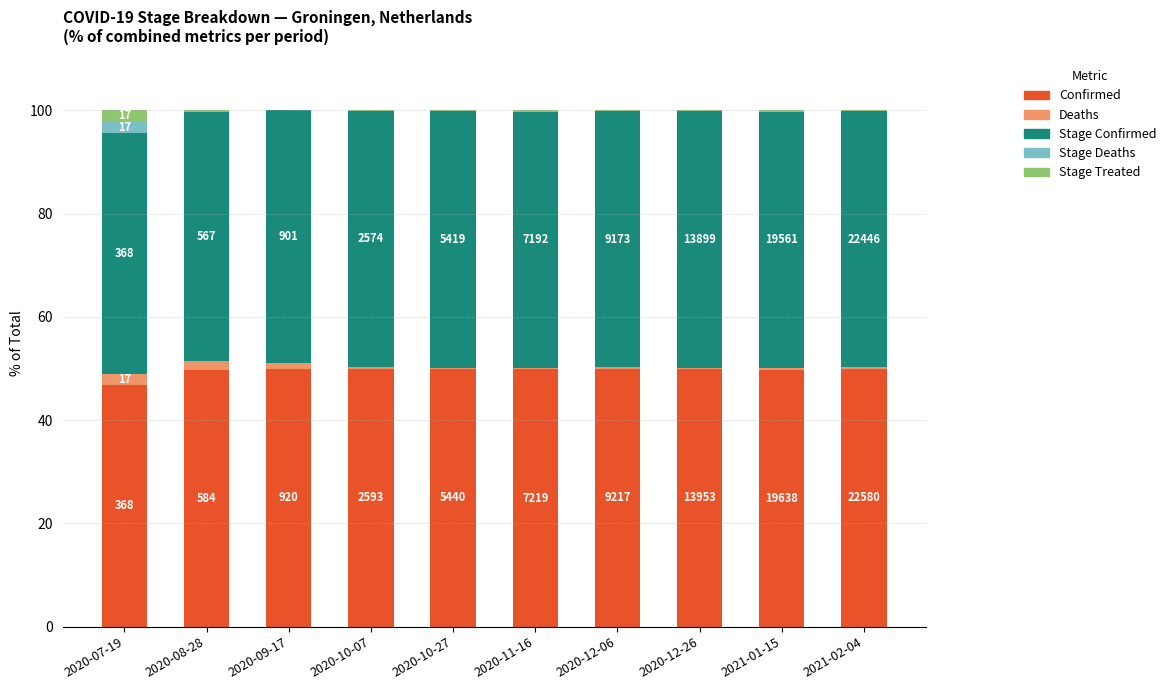

Is it true that Confirmed equals 12.9 at 2020-09-17?

False